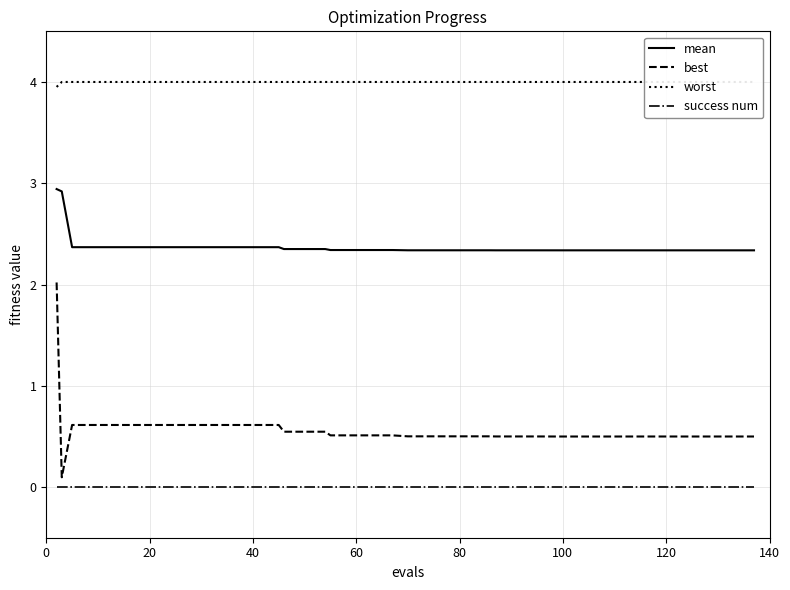

True or false: best and mean cross at least once.

False